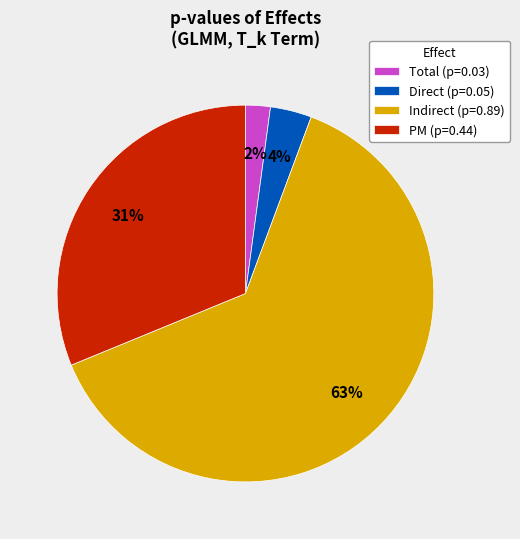

Which category has the smallest portion of the pie?

Total